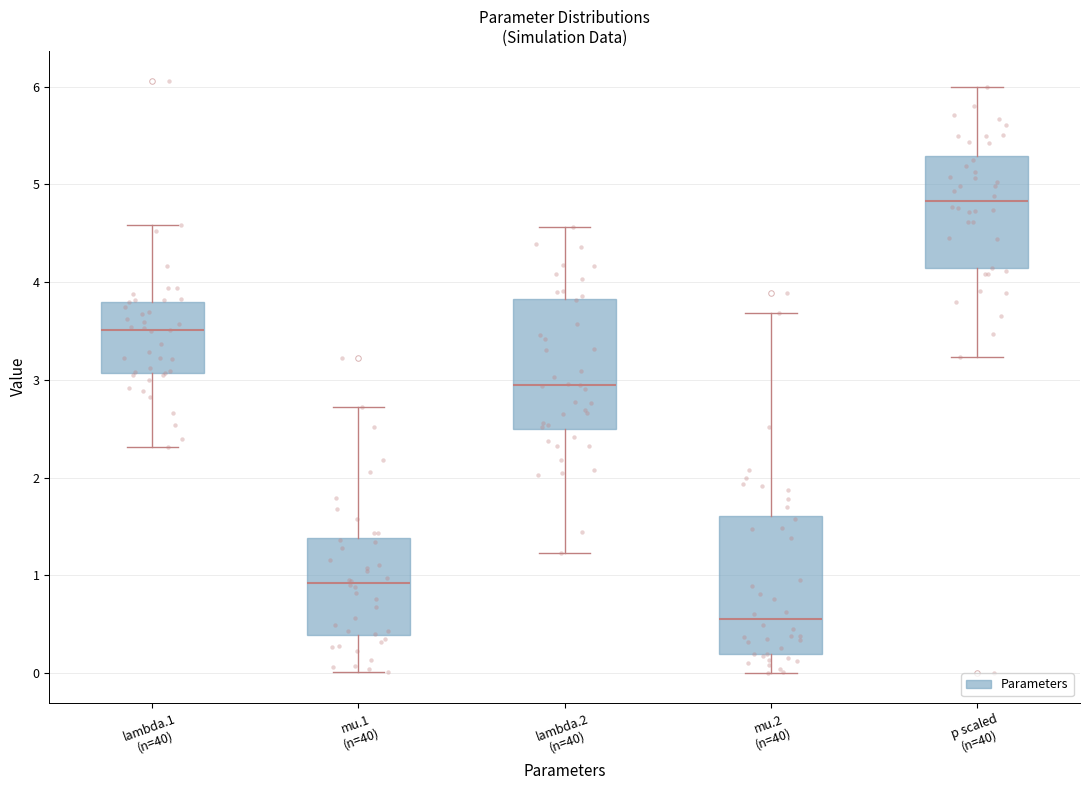

Reading left to right, read every box against the y-axis: the position of its median line, the range the box covers, and the ends of its whiskers. The values are not printed on the chart, so give them approximately, as read against the axis.

lambda.1 (n=40): median 3.5, box 3.1 to 3.8, whiskers 2.3 to 4.6
mu.1 (n=40): median 0.9, box 0.4 to 1.4, whiskers 0.0 to 2.7
lambda.2 (n=40): median 2.9, box 2.5 to 3.8, whiskers 1.2 to 4.6
mu.2 (n=40): median 0.6, box 0.2 to 1.6, whiskers 0.0 to 3.7
p scaled (n=40): median 4.8, box 4.1 to 5.3, whiskers 3.2 to 6.0